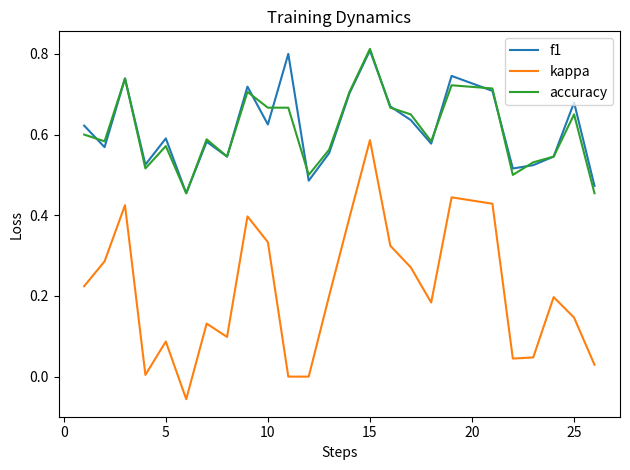

True or false: accuracy has more than 1 interior local peaks.

True